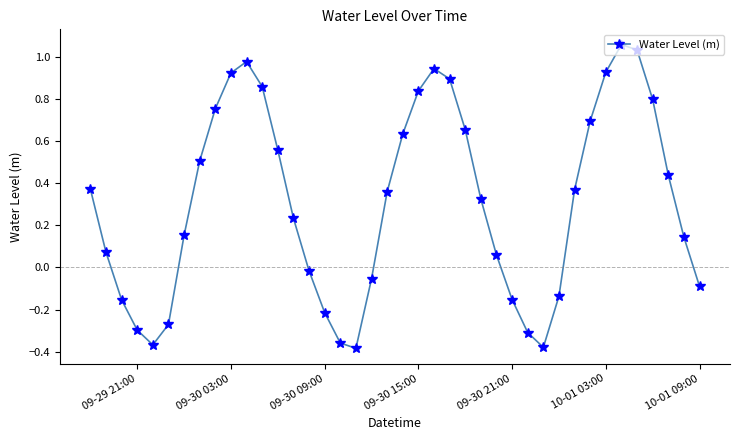

What is the sum of all values?

12.4